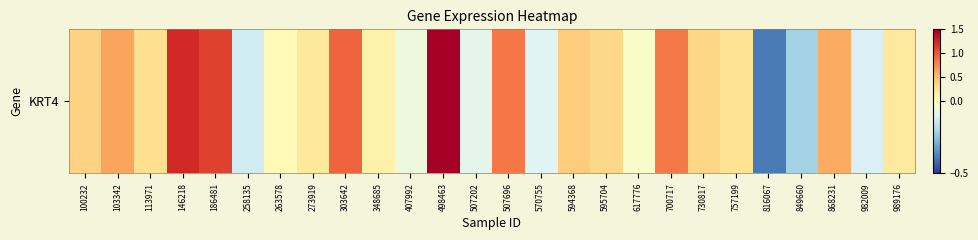

How many data points are above 0?

18